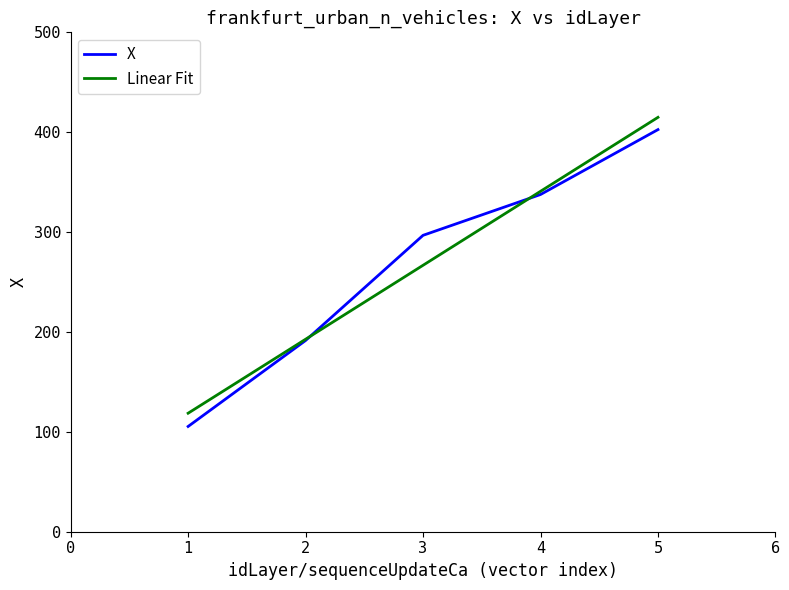

What is the difference between the maximum and second lowest values?

211.1